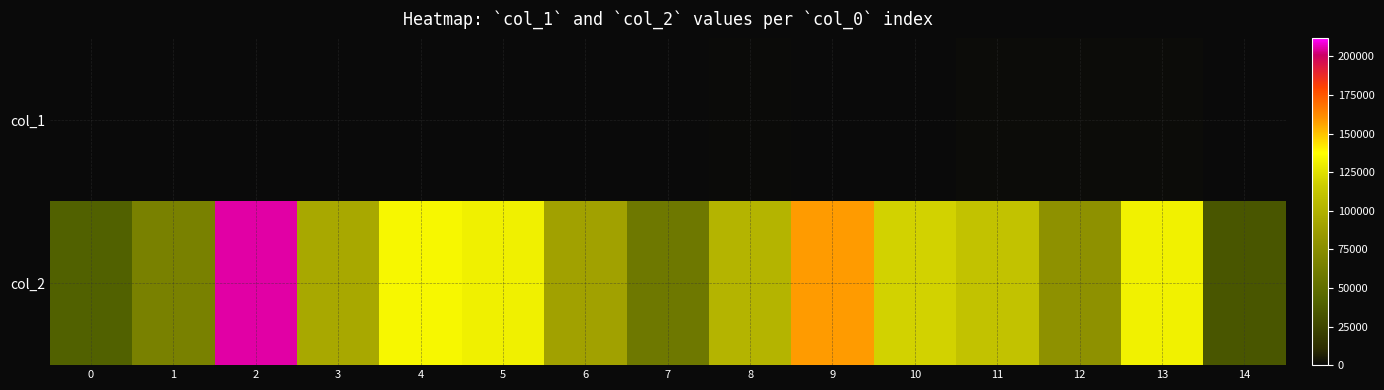

What is the total value across all series at 5?

132121